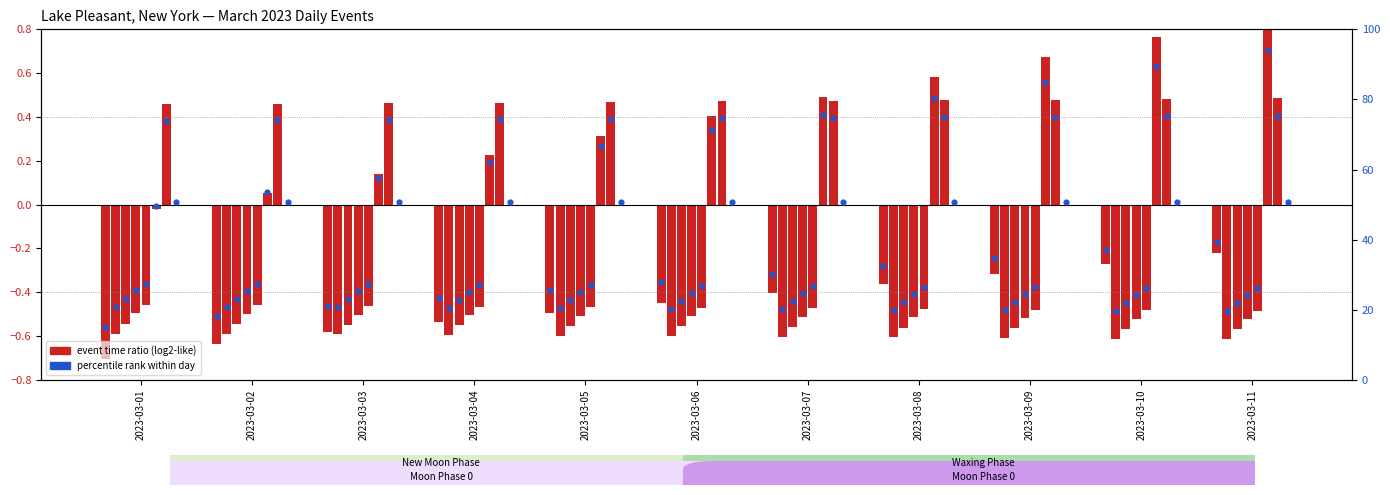

Approximately how many times larger is the value at 2023-03-03 compared to 2023-03-09?

0.6